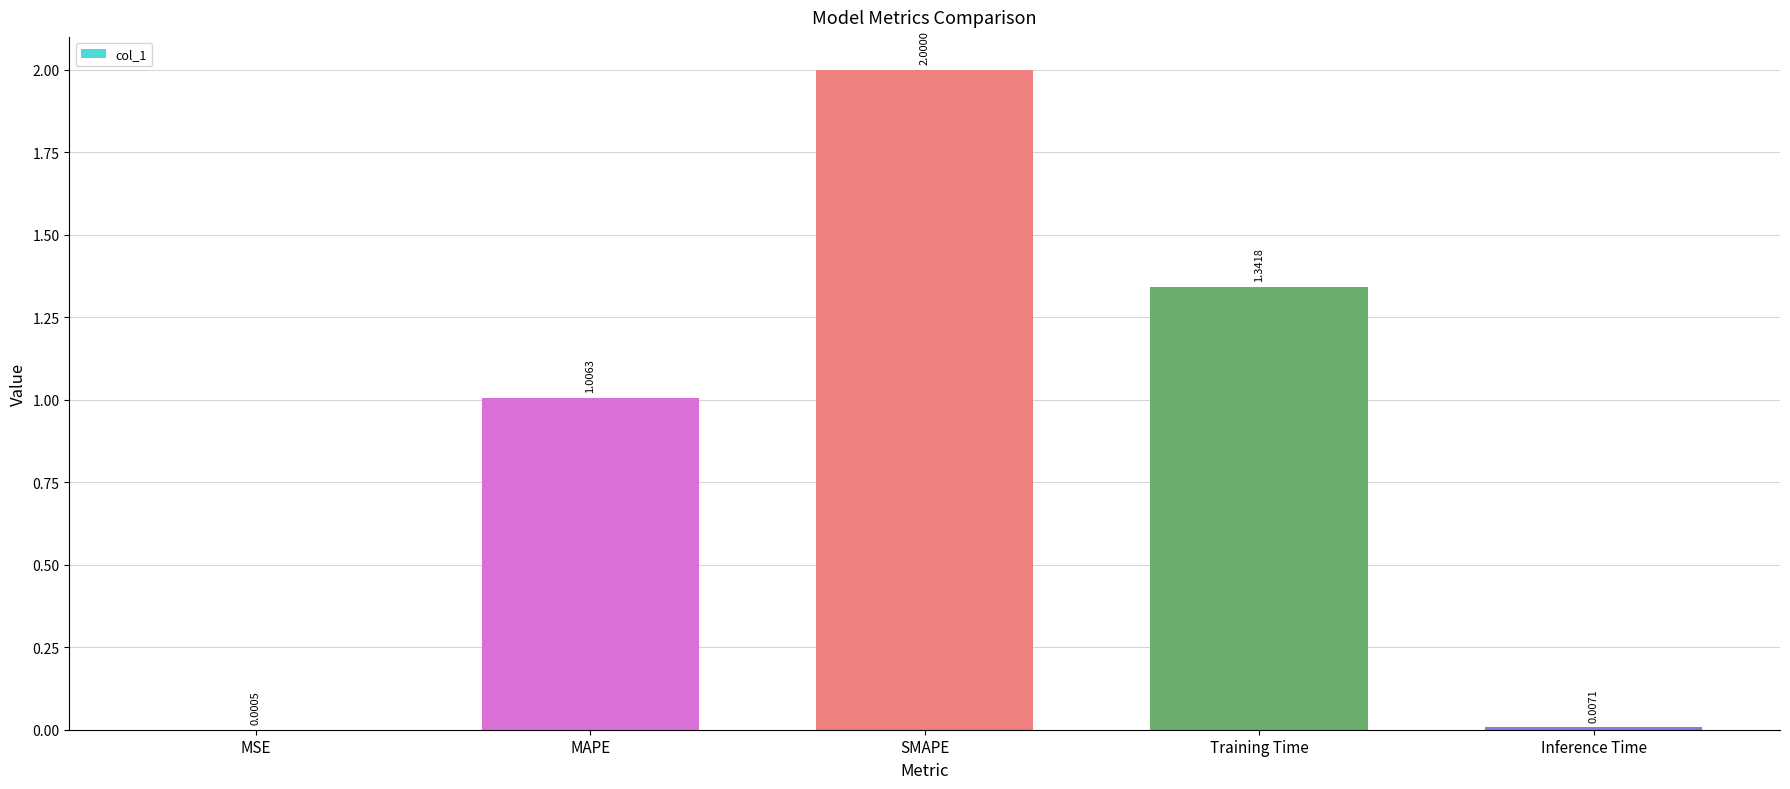

Count the number of values greater than 1.

3